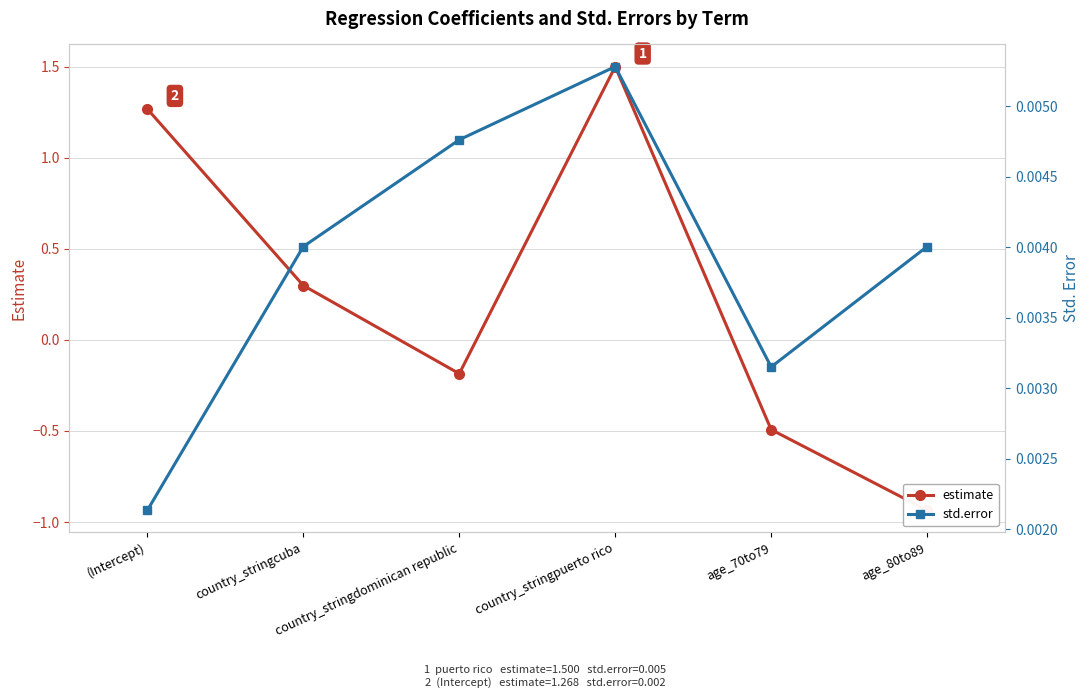

At which label is std.error closest to 0?

(Intercept)